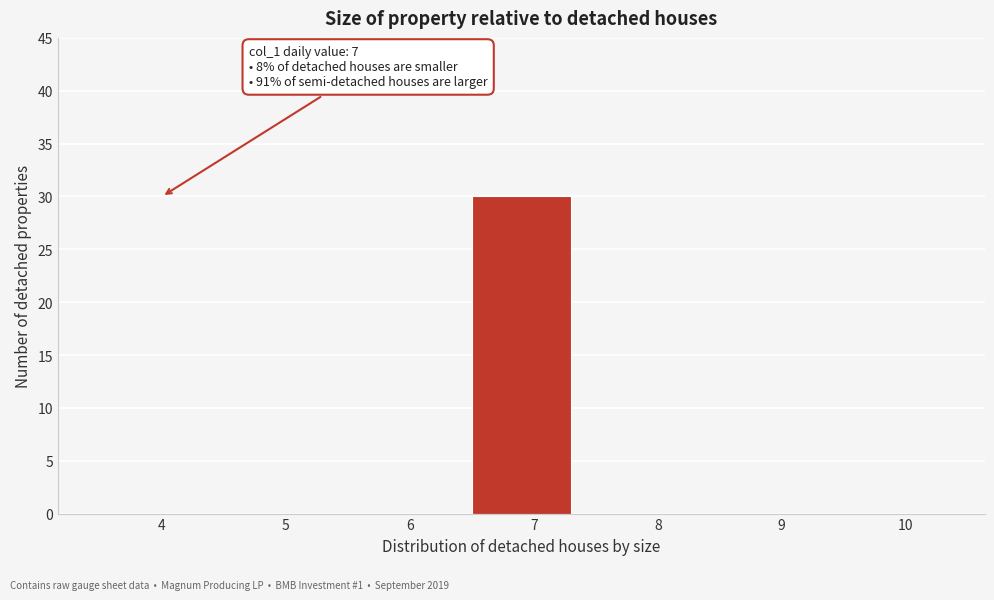

Reading left to right, transcribe all the data shown in this chart.

4=0	5=0	6=0	7=30	8=0	9=0	10=0